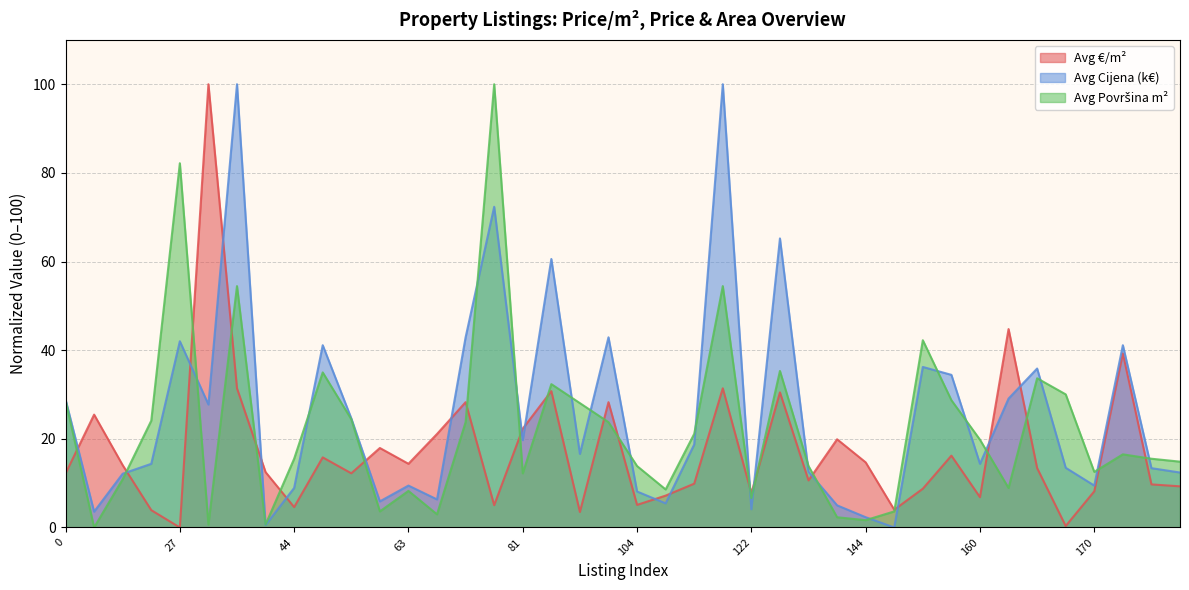

Where is the first local maximum for Avg Cijena (k€)?

27